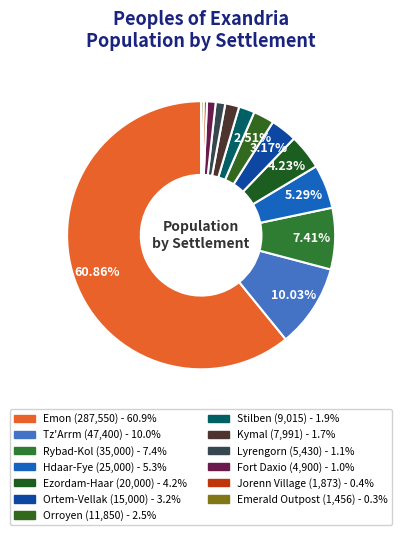

Is Emon the majority of the pie?

Yes